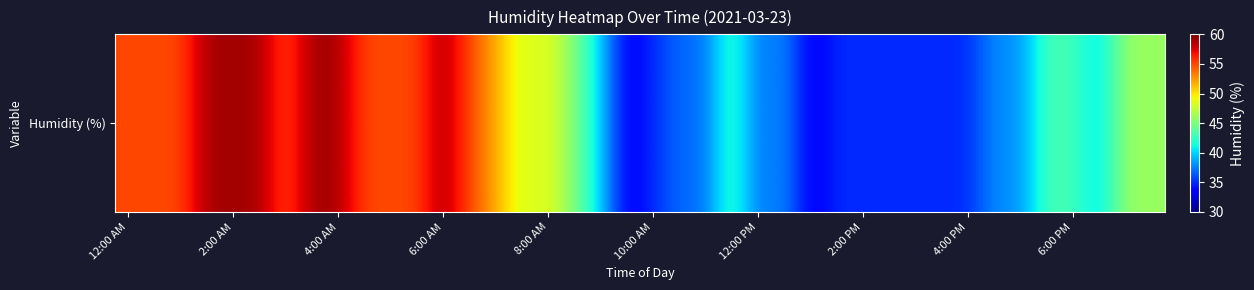

How many data points are less than 45?

20